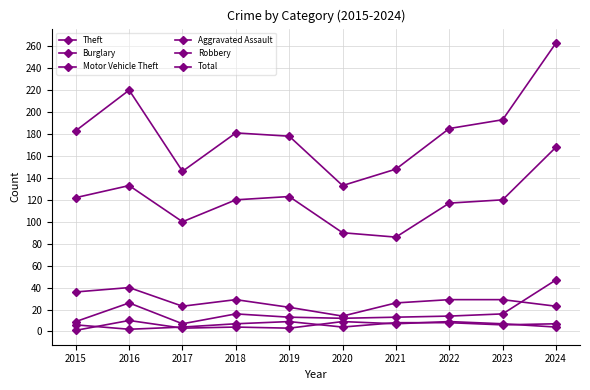

Which has a higher value, 2018 or 2016?

2016